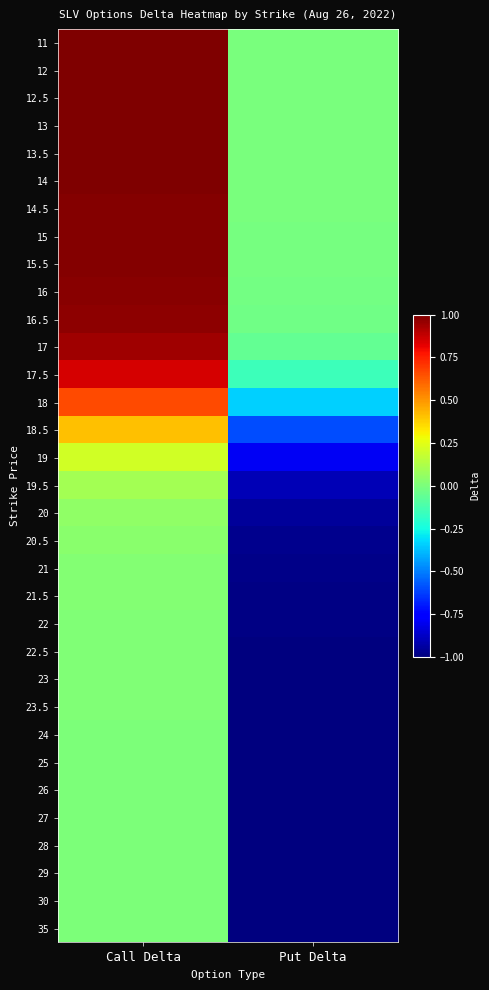

At Put Delta, list the series in order from smallest to largest.

35, 30, 29, 28, 27, 26, 25, 24, 23.5, 23, 22.5, 22, 21.5, 21, 20.5, 20, 19.5, 19, 18.5, 18, 17.5, 17, 16.5, 16, 15.5, 15, 14.5, 14, 13.5, 13, 12.5, 12, 11